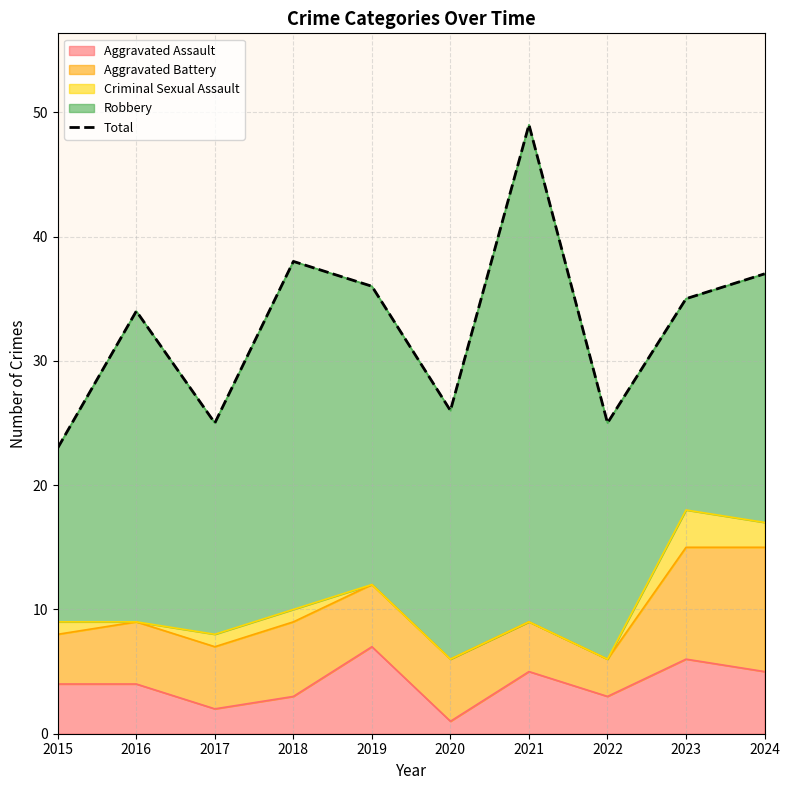

What is the difference between the maximum and minimum values?

26